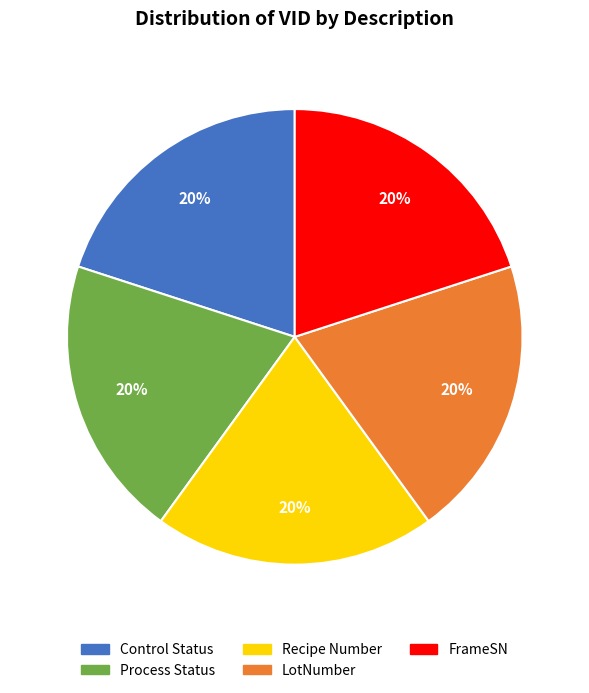

How many slices are in this pie chart?

5